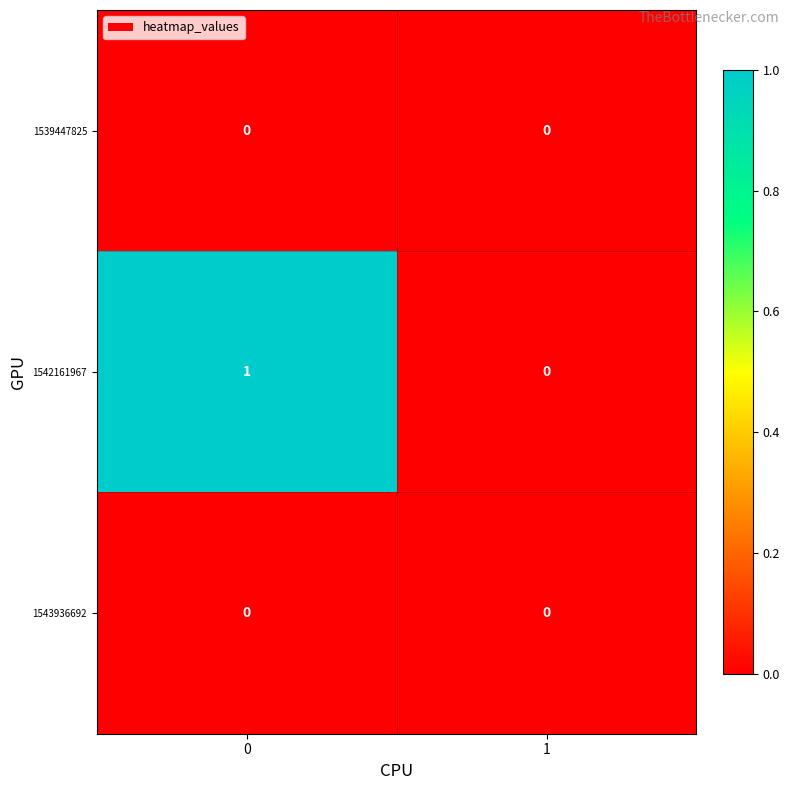

Is it true that 1539447825 equals 0 at 1?

True